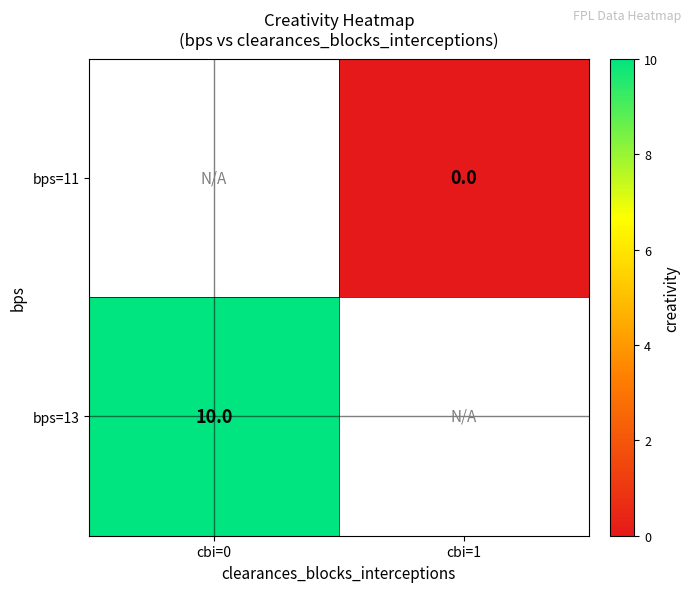

Is the value of bps=11 at cbi=1 greater than the value of bps=13 at cbi=0?

No